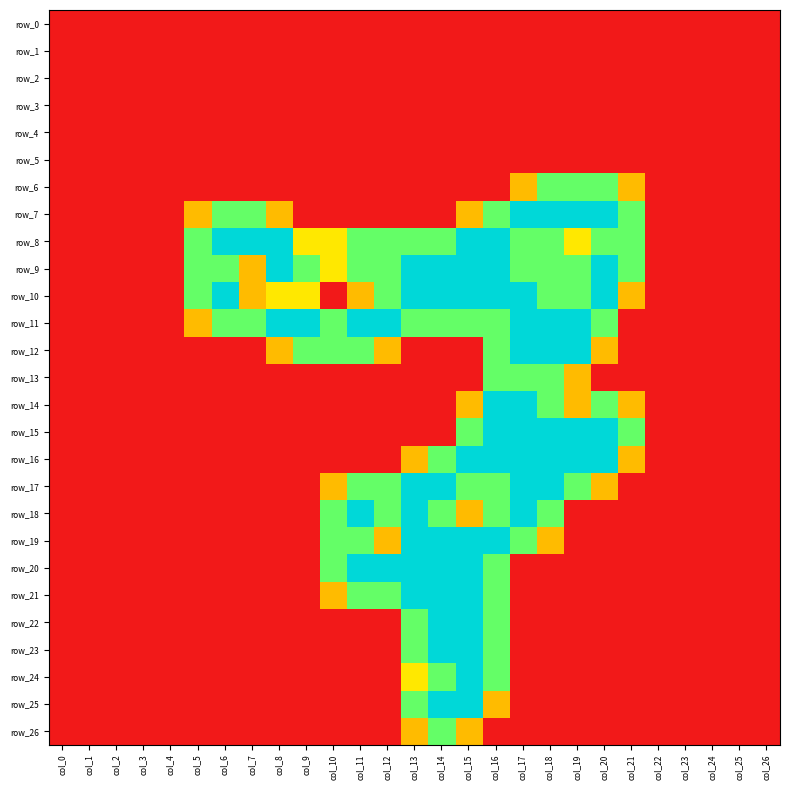

Reading right to left, transcribe all the data shown in this chart.

row_0: col_26=0.0	col_25=0.0	col_24=0.0	col_23=0.0	col_22=0.0	col_21=0.0	col_20=0.0	col_19=0.0	col_18=0.0	col_17=0.0	col_16=0.0	col_15=0.0	col_14=0.0	col_13=0.0	col_12=0.0	col_11=0.0	col_10=0.0	col_9=0.0	col_8=0.0	col_7=0.0	col_6=0.0	col_5=0.0	col_4=0.0	col_3=0.0	col_2=0.0	col_1=0.0	col_0=0.0
row_1: col_26=0.0	col_25=0.0	col_24=0.0	col_23=0.0	col_22=0.0	col_21=0.0	col_20=0.0	col_19=0.0	col_18=0.0	col_17=0.0	col_16=0.0	col_15=0.0	col_14=0.0	col_13=0.0	col_12=0.0	col_11=0.0	col_10=0.0	col_9=0.0	col_8=0.0	col_7=0.0	col_6=0.0	col_5=0.0	col_4=0.0	col_3=0.0	col_2=0.0	col_1=0.0	col_0=0.0
row_2: col_26=0.0	col_25=0.0	col_24=0.0	col_23=0.0	col_22=0.0	col_21=0.0	col_20=0.0	col_19=0.0	col_18=0.0	col_17=0.0	col_16=0.0	col_15=0.0	col_14=0.0	col_13=0.0	col_12=0.0	col_11=0.0	col_10=0.0	col_9=0.0	col_8=0.0	col_7=0.0	col_6=0.0	col_5=0.0	col_4=0.0	col_3=0.0	col_2=0.0	col_1=0.0	col_0=0.0
row_3: col_26=0.0	col_25=0.0	col_24=0.0	col_23=0.0	col_22=0.0	col_21=0.0	col_20=0.0	col_19=0.0	col_18=0.0	col_17=0.0	col_16=0.0	col_15=0.0	col_14=0.0	col_13=0.0	col_12=0.0	col_11=0.0	col_10=0.0	col_9=0.0	col_8=0.0	col_7=0.0	col_6=0.0	col_5=0.0	col_4=0.0	col_3=0.0	col_2=0.0	col_1=0.0	col_0=0.0
row_4: col_26=0.0	col_25=0.0	col_24=0.0	col_23=0.0	col_22=0.0	col_21=0.0	col_20=0.0	col_19=0.0	col_18=0.0	col_17=0.0	col_16=0.0	col_15=0.0	col_14=0.0	col_13=0.0	col_12=0.0	col_11=0.0	col_10=0.0	col_9=0.0	col_8=0.0	col_7=0.0	col_6=0.0	col_5=0.0	col_4=0.0	col_3=0.0	col_2=0.0	col_1=0.0	col_0=0.0
row_5: col_26=0.0	col_25=0.0	col_24=0.0	col_23=0.0	col_22=0.0	col_21=0.0	col_20=0.0	col_19=0.0	col_18=0.0	col_17=0.0	col_16=0.0	col_15=0.0	col_14=0.0	col_13=0.0	col_12=0.0	col_11=0.0	col_10=0.0	col_9=0.0	col_8=0.0	col_7=0.0	col_6=0.0	col_5=0.0	col_4=0.0	col_3=0.0	col_2=0.0	col_1=0.0	col_0=0.0
row_6: col_26=0.0	col_25=0.0	col_24=0.0	col_23=0.0	col_22=0.0	col_21=0.8	col_20=1.5	col_19=1.5	col_18=1.5	col_17=0.8	col_16=0.0	col_15=0.0	col_14=0.0	col_13=0.0	col_12=0.0	col_11=0.0	col_10=0.0	col_9=0.0	col_8=0.0	col_7=0.0	col_6=0.0	col_5=0.0	col_4=0.0	col_3=0.0	col_2=0.0	col_1=0.0	col_0=0.0
row_7: col_26=0.0	col_25=0.0	col_24=0.0	col_23=0.0	col_22=0.0	col_21=1.5	col_20=2.0	col_19=2.0	col_18=2.0	col_17=2.0	col_16=1.5	col_15=0.8	col_14=0.0	col_13=0.0	col_12=0.0	col_11=0.0	col_10=0.0	col_9=0.0	col_8=0.8	col_7=1.5	col_6=1.5	col_5=0.8	col_4=0.0	col_3=0.0	col_2=0.0	col_1=0.0	col_0=0.0
row_8: col_26=0.0	col_25=0.0	col_24=0.0	col_23=0.0	col_22=0.0	col_21=1.5	col_20=1.5	col_19=1.0	col_18=1.5	col_17=1.5	col_16=2.0	col_15=2.0	col_14=1.5	col_13=1.5	col_12=1.5	col_11=1.5	col_10=1.0	col_9=1.0	col_8=2.0	col_7=2.0	col_6=2.0	col_5=1.5	col_4=0.0	col_3=0.0	col_2=0.0	col_1=0.0	col_0=0.0
row_9: col_26=0.0	col_25=0.0	col_24=0.0	col_23=0.0	col_22=0.0	col_21=1.5	col_20=2.0	col_19=1.5	col_18=1.5	col_17=1.5	col_16=2.0	col_15=2.0	col_14=2.0	col_13=2.0	col_12=1.5	col_11=1.5	col_10=1.0	col_9=1.5	col_8=2.0	col_7=0.8	col_6=1.5	col_5=1.5	col_4=0.0	col_3=0.0	col_2=0.0	col_1=0.0	col_0=0.0
row_10: col_26=0.0	col_25=0.0	col_24=0.0	col_23=0.0	col_22=0.0	col_21=0.8	col_20=2.0	col_19=1.5	col_18=1.5	col_17=2.0	col_16=2.0	col_15=2.0	col_14=2.0	col_13=2.0	col_12=1.5	col_11=0.8	col_10=0.0	col_9=1.0	col_8=1.0	col_7=0.8	col_6=2.0	col_5=1.5	col_4=0.0	col_3=0.0	col_2=0.0	col_1=0.0	col_0=0.0
row_11: col_26=0.0	col_25=0.0	col_24=0.0	col_23=0.0	col_22=0.0	col_21=0.0	col_20=1.5	col_19=2.0	col_18=2.0	col_17=2.0	col_16=1.5	col_15=1.5	col_14=1.5	col_13=1.5	col_12=2.0	col_11=2.0	col_10=1.5	col_9=2.0	col_8=2.0	col_7=1.5	col_6=1.5	col_5=0.8	col_4=0.0	col_3=0.0	col_2=0.0	col_1=0.0	col_0=0.0
row_12: col_26=0.0	col_25=0.0	col_24=0.0	col_23=0.0	col_22=0.0	col_21=0.0	col_20=0.8	col_19=2.0	col_18=2.0	col_17=2.0	col_16=1.5	col_15=0.0	col_14=0.0	col_13=0.0	col_12=0.8	col_11=1.5	col_10=1.5	col_9=1.5	col_8=0.8	col_7=0.0	col_6=0.0	col_5=0.0	col_4=0.0	col_3=0.0	col_2=0.0	col_1=0.0	col_0=0.0
row_13: col_26=0.0	col_25=0.0	col_24=0.0	col_23=0.0	col_22=0.0	col_21=0.0	col_20=0.0	col_19=0.8	col_18=1.5	col_17=1.5	col_16=1.5	col_15=0.0	col_14=0.0	col_13=0.0	col_12=0.0	col_11=0.0	col_10=0.0	col_9=0.0	col_8=0.0	col_7=0.0	col_6=0.0	col_5=0.0	col_4=0.0	col_3=0.0	col_2=0.0	col_1=0.0	col_0=0.0
row_14: col_26=0.0	col_25=0.0	col_24=0.0	col_23=0.0	col_22=0.0	col_21=0.8	col_20=1.5	col_19=0.8	col_18=1.5	col_17=2.0	col_16=2.0	col_15=0.8	col_14=0.0	col_13=0.0	col_12=0.0	col_11=0.0	col_10=0.0	col_9=0.0	col_8=0.0	col_7=0.0	col_6=0.0	col_5=0.0	col_4=0.0	col_3=0.0	col_2=0.0	col_1=0.0	col_0=0.0
row_15: col_26=0.0	col_25=0.0	col_24=0.0	col_23=0.0	col_22=0.0	col_21=1.5	col_20=2.0	col_19=2.0	col_18=2.0	col_17=2.0	col_16=2.0	col_15=1.5	col_14=0.0	col_13=0.0	col_12=0.0	col_11=0.0	col_10=0.0	col_9=0.0	col_8=0.0	col_7=0.0	col_6=0.0	col_5=0.0	col_4=0.0	col_3=0.0	col_2=0.0	col_1=0.0	col_0=0.0
row_16: col_26=0.0	col_25=0.0	col_24=0.0	col_23=0.0	col_22=0.0	col_21=0.8	col_20=2.0	col_19=2.0	col_18=2.0	col_17=2.0	col_16=2.0	col_15=2.0	col_14=1.5	col_13=0.8	col_12=0.0	col_11=0.0	col_10=0.0	col_9=0.0	col_8=0.0	col_7=0.0	col_6=0.0	col_5=0.0	col_4=0.0	col_3=0.0	col_2=0.0	col_1=0.0	col_0=0.0
row_17: col_26=0.0	col_25=0.0	col_24=0.0	col_23=0.0	col_22=0.0	col_21=0.0	col_20=0.8	col_19=1.5	col_18=2.0	col_17=2.0	col_16=1.5	col_15=1.5	col_14=2.0	col_13=2.0	col_12=1.5	col_11=1.5	col_10=0.8	col_9=0.0	col_8=0.0	col_7=0.0	col_6=0.0	col_5=0.0	col_4=0.0	col_3=0.0	col_2=0.0	col_1=0.0	col_0=0.0
row_18: col_26=0.0	col_25=0.0	col_24=0.0	col_23=0.0	col_22=0.0	col_21=0.0	col_20=0.0	col_19=0.0	col_18=1.5	col_17=2.0	col_16=1.5	col_15=0.8	col_14=1.5	col_13=2.0	col_12=1.5	col_11=2.0	col_10=1.5	col_9=0.0	col_8=0.0	col_7=0.0	col_6=0.0	col_5=0.0	col_4=0.0	col_3=0.0	col_2=0.0	col_1=0.0	col_0=0.0
row_19: col_26=0.0	col_25=0.0	col_24=0.0	col_23=0.0	col_22=0.0	col_21=0.0	col_20=0.0	col_19=0.0	col_18=0.8	col_17=1.5	col_16=2.0	col_15=2.0	col_14=2.0	col_13=2.0	col_12=0.8	col_11=1.5	col_10=1.5	col_9=0.0	col_8=0.0	col_7=0.0	col_6=0.0	col_5=0.0	col_4=0.0	col_3=0.0	col_2=0.0	col_1=0.0	col_0=0.0
row_20: col_26=0.0	col_25=0.0	col_24=0.0	col_23=0.0	col_22=0.0	col_21=0.0	col_20=0.0	col_19=0.0	col_18=0.0	col_17=0.0	col_16=1.5	col_15=2.0	col_14=2.0	col_13=2.0	col_12=2.0	col_11=2.0	col_10=1.5	col_9=0.0	col_8=0.0	col_7=0.0	col_6=0.0	col_5=0.0	col_4=0.0	col_3=0.0	col_2=0.0	col_1=0.0	col_0=0.0
row_21: col_26=0.0	col_25=0.0	col_24=0.0	col_23=0.0	col_22=0.0	col_21=0.0	col_20=0.0	col_19=0.0	col_18=0.0	col_17=0.0	col_16=1.5	col_15=2.0	col_14=2.0	col_13=2.0	col_12=1.5	col_11=1.5	col_10=0.8	col_9=0.0	col_8=0.0	col_7=0.0	col_6=0.0	col_5=0.0	col_4=0.0	col_3=0.0	col_2=0.0	col_1=0.0	col_0=0.0
row_22: col_26=0.0	col_25=0.0	col_24=0.0	col_23=0.0	col_22=0.0	col_21=0.0	col_20=0.0	col_19=0.0	col_18=0.0	col_17=0.0	col_16=1.5	col_15=2.0	col_14=2.0	col_13=1.5	col_12=0.0	col_11=0.0	col_10=0.0	col_9=0.0	col_8=0.0	col_7=0.0	col_6=0.0	col_5=0.0	col_4=0.0	col_3=0.0	col_2=0.0	col_1=0.0	col_0=0.0
row_23: col_26=0.0	col_25=0.0	col_24=0.0	col_23=0.0	col_22=0.0	col_21=0.0	col_20=0.0	col_19=0.0	col_18=0.0	col_17=0.0	col_16=1.5	col_15=2.0	col_14=2.0	col_13=1.5	col_12=0.0	col_11=0.0	col_10=0.0	col_9=0.0	col_8=0.0	col_7=0.0	col_6=0.0	col_5=0.0	col_4=0.0	col_3=0.0	col_2=0.0	col_1=0.0	col_0=0.0
row_24: col_26=0.0	col_25=0.0	col_24=0.0	col_23=0.0	col_22=0.0	col_21=0.0	col_20=0.0	col_19=0.0	col_18=0.0	col_17=0.0	col_16=1.5	col_15=2.0	col_14=1.5	col_13=1.0	col_12=0.0	col_11=0.0	col_10=0.0	col_9=0.0	col_8=0.0	col_7=0.0	col_6=0.0	col_5=0.0	col_4=0.0	col_3=0.0	col_2=0.0	col_1=0.0	col_0=0.0
row_25: col_26=0.0	col_25=0.0	col_24=0.0	col_23=0.0	col_22=0.0	col_21=0.0	col_20=0.0	col_19=0.0	col_18=0.0	col_17=0.0	col_16=0.8	col_15=2.0	col_14=2.0	col_13=1.5	col_12=0.0	col_11=0.0	col_10=0.0	col_9=0.0	col_8=0.0	col_7=0.0	col_6=0.0	col_5=0.0	col_4=0.0	col_3=0.0	col_2=0.0	col_1=0.0	col_0=0.0
row_26: col_26=0.0	col_25=0.0	col_24=0.0	col_23=0.0	col_22=0.0	col_21=0.0	col_20=0.0	col_19=0.0	col_18=0.0	col_17=0.0	col_16=0.0	col_15=0.8	col_14=1.5	col_13=0.8	col_12=0.0	col_11=0.0	col_10=0.0	col_9=0.0	col_8=0.0	col_7=0.0	col_6=0.0	col_5=0.0	col_4=0.0	col_3=0.0	col_2=0.0	col_1=0.0	col_0=0.0